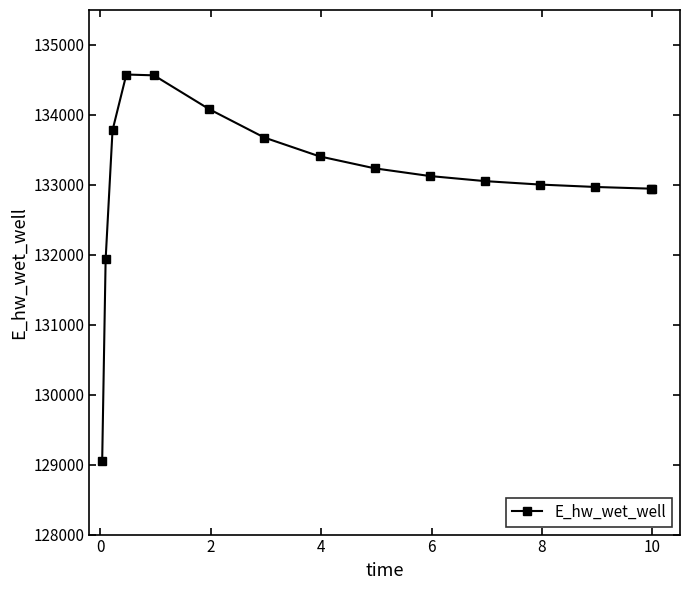

What is the difference between the maximum and minimum values?

5526.0